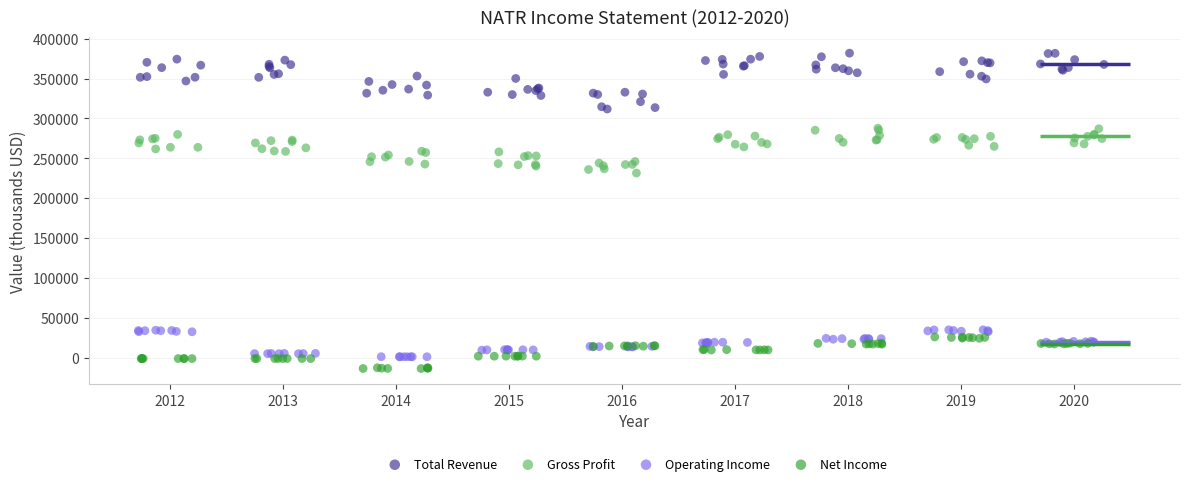

What are all the series names shown in the legend?

Total Revenue, Gross Profit, Operating Income, Net Income